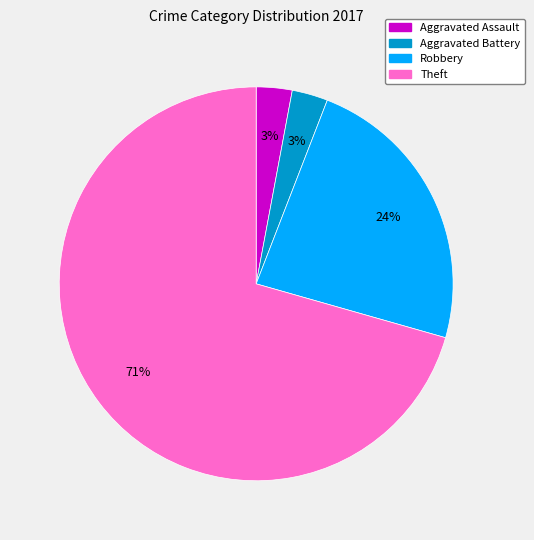

What percentage is the Robbery slice, to the nearest percent?

24%